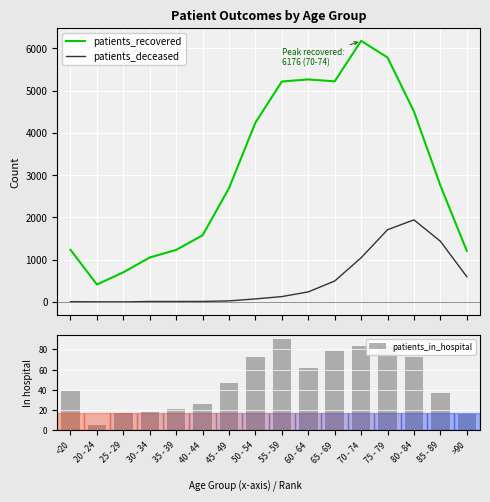

Which has a higher value, 60 - 64 or 45 - 49?

60 - 64